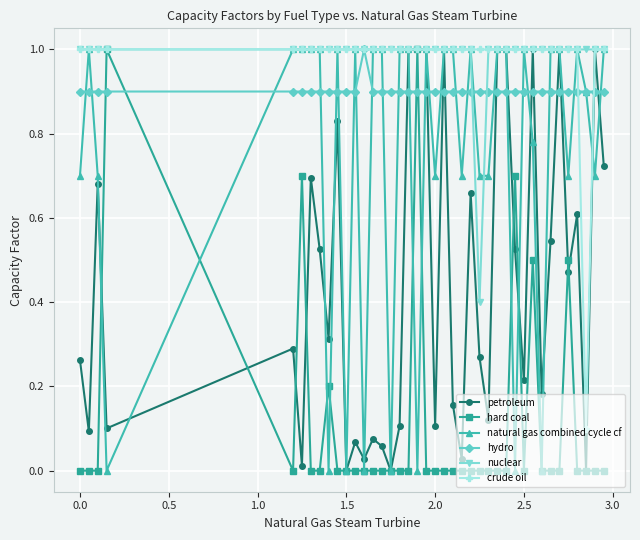

After their last crossing, which series has the higher values: hard coal or petroleum?

petroleum